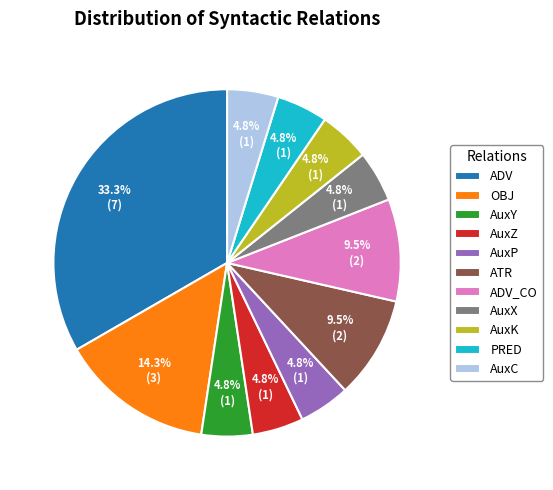

What is the total percentage of AuxK and ATR?

14.3%